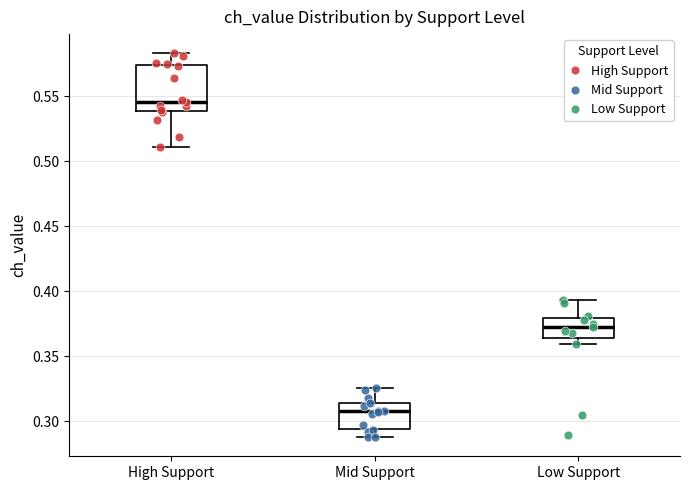

Reading left to right, transcribe this box plot: for each box, give where its median line is, the range the box spans, and where its two whiskers end, as read against the y-axis. The values are not printed on the chart, so give them approximately, as read against the axis.

High Support: median 0.545, box 0.540 to 0.575, whiskers 0.510 to 0.585
Mid Support: median 0.310, box 0.295 to 0.315, whiskers 0.290 to 0.325
Low Support: median 0.370, box 0.365 to 0.380, whiskers 0.360 to 0.395